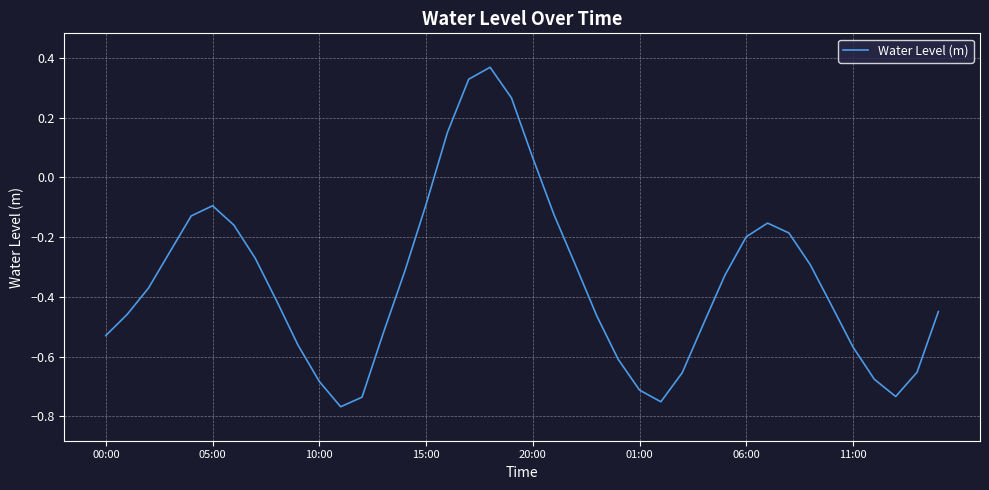

How many interior local valleys (lower than both neighbors) does the data have?

3